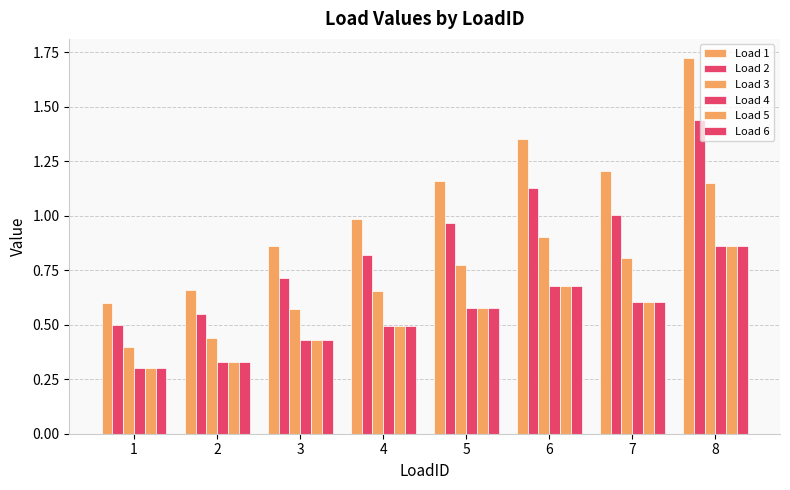

Which series has the widest spread of values?

Load 1